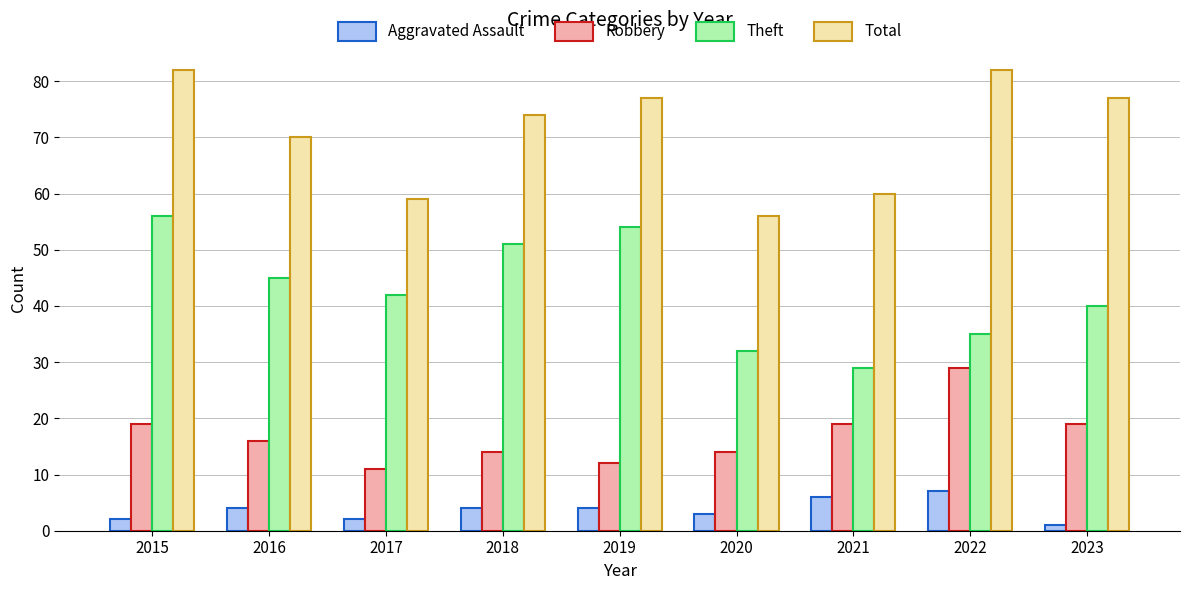

What is the sum of all Aggravated Assault values?

33